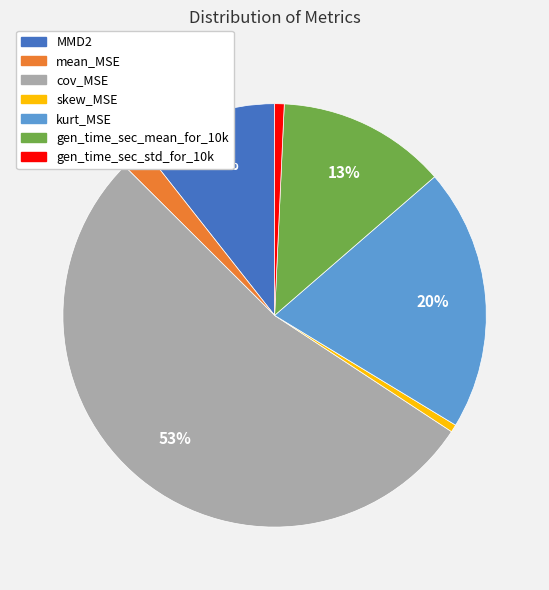

What percentage is the mean_MSE slice, to the nearest percent?

2%